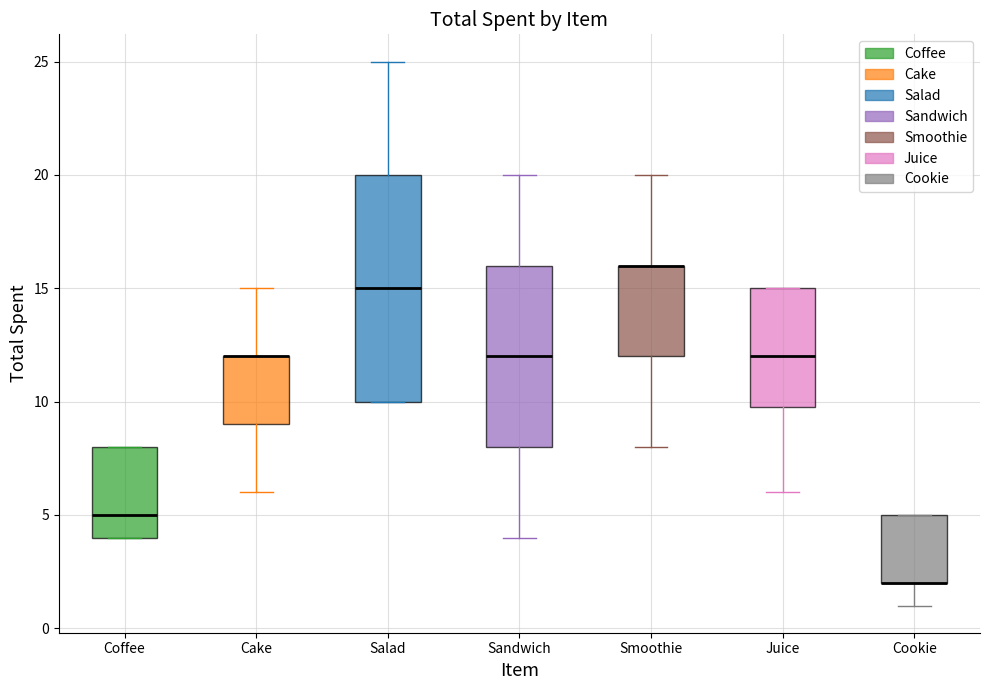

Reading left to right, transcribe this box plot: for each box, give where its median line is, the range the box spans, and where its two whiskers end, as read against the y-axis. The values are not printed on the chart, so give them approximately, as read against the axis.

Coffee: median 5, box 4 to 8, whiskers 4 to 8
Cake: median 12 (drawn on the box's upper edge), box 9 to 12, whiskers 6 to 15
Salad: median 15, box 10 to 20, whiskers 10 to 25
Sandwich: median 12, box 8 to 16, whiskers 4 to 20
Smoothie: median 16 (drawn on the box's upper edge), box 12 to 16, whiskers 8 to 20
Juice: median 12, box 10 to 15, whiskers 6 to 15
Cookie: median 2 (drawn on the box's lower edge), box 2 to 5, whiskers 1 to 5